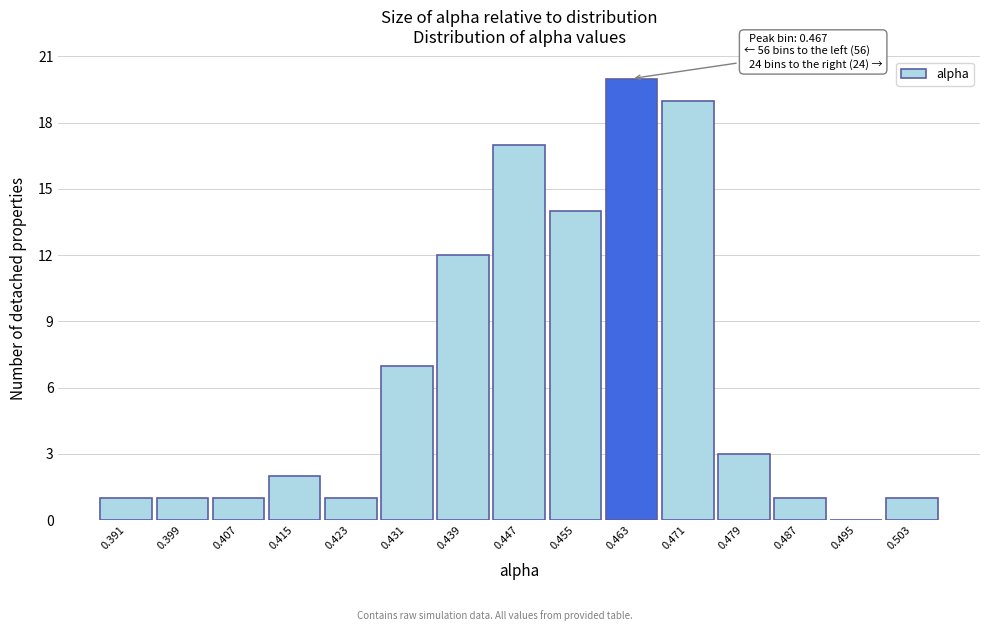

Reading left to right, what are all the values shown in this chart?

0.391=1	0.399=1	0.407=1	0.415=2	0.423=1	0.431=7	0.439=12	0.447=17	0.455=14	0.463=20	0.471=19	0.479=3	0.487=1	0.495=0	0.503=1